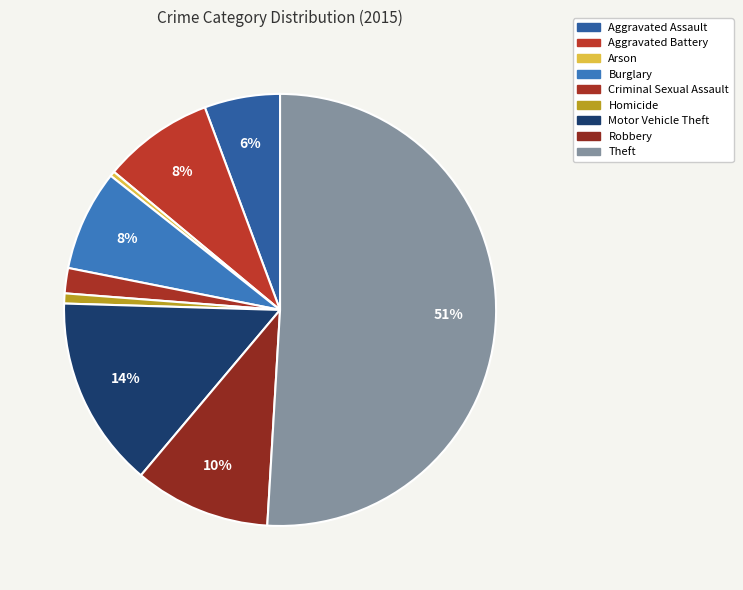

Do Robbery and Homicide together represent more than half of the pie?

No